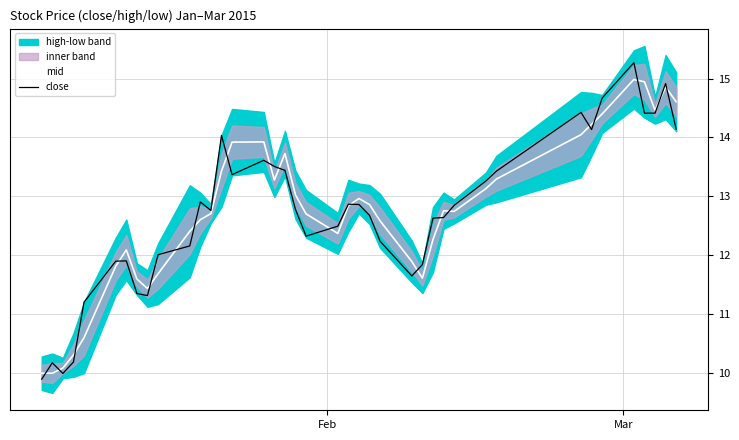

What is the maximum value for mid?

15.0